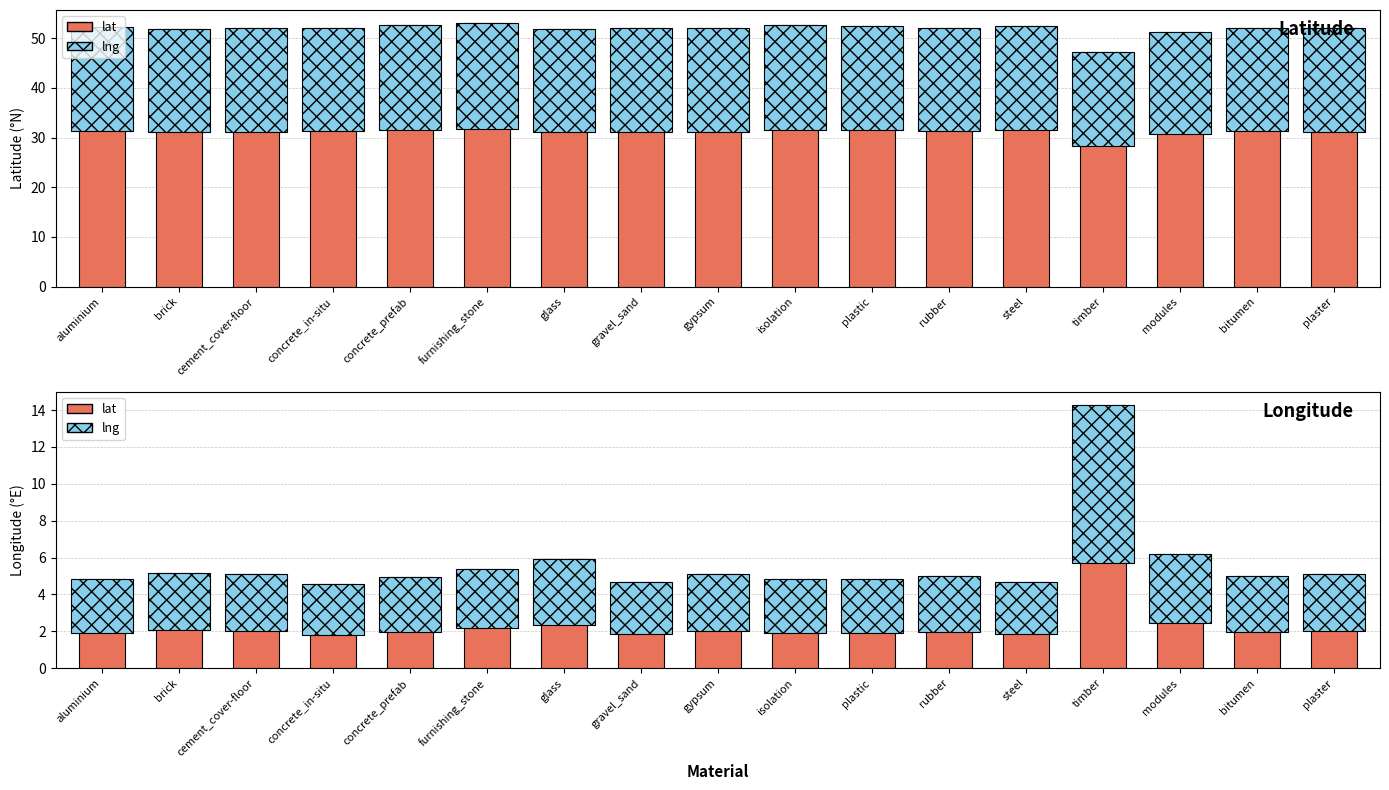

At which category is the sum across all series the highest?

timber